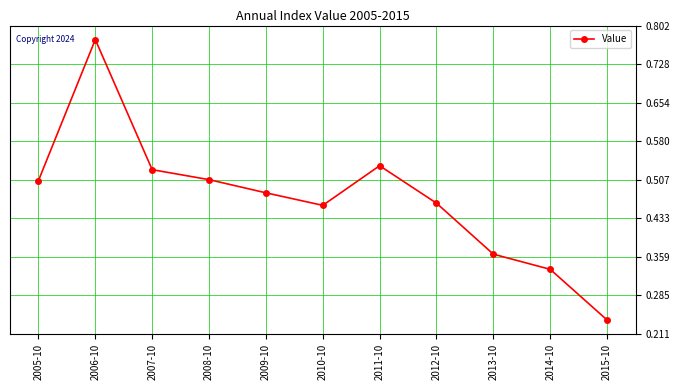

How many distinct data groups are displayed?

1